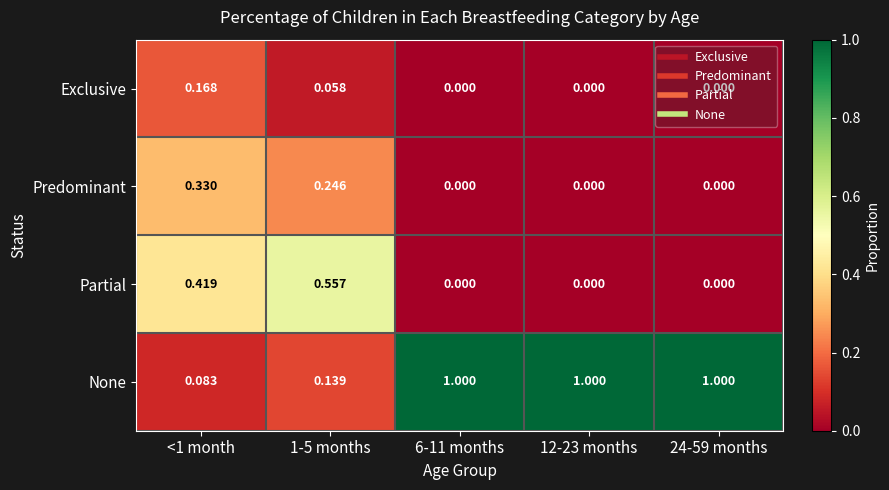

Is the value of Exclusive at 24-59 months greater than the value of None at 1-5 months?

No